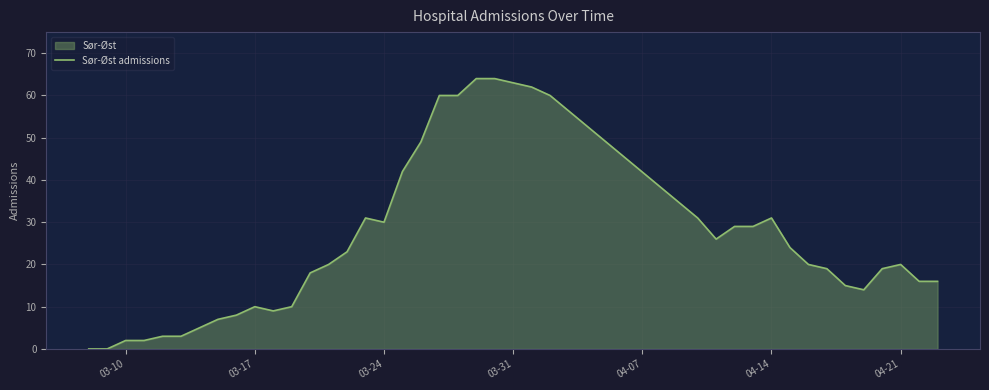

Between 03-24 and 03-17, which is larger?

03-24